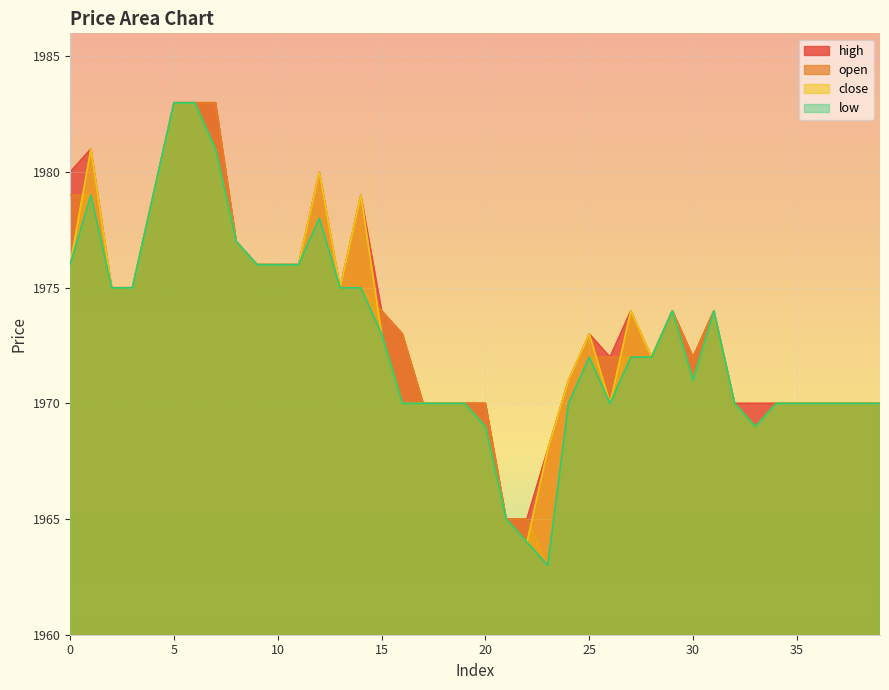

What are all the series names shown in the legend?

high, open, close, low